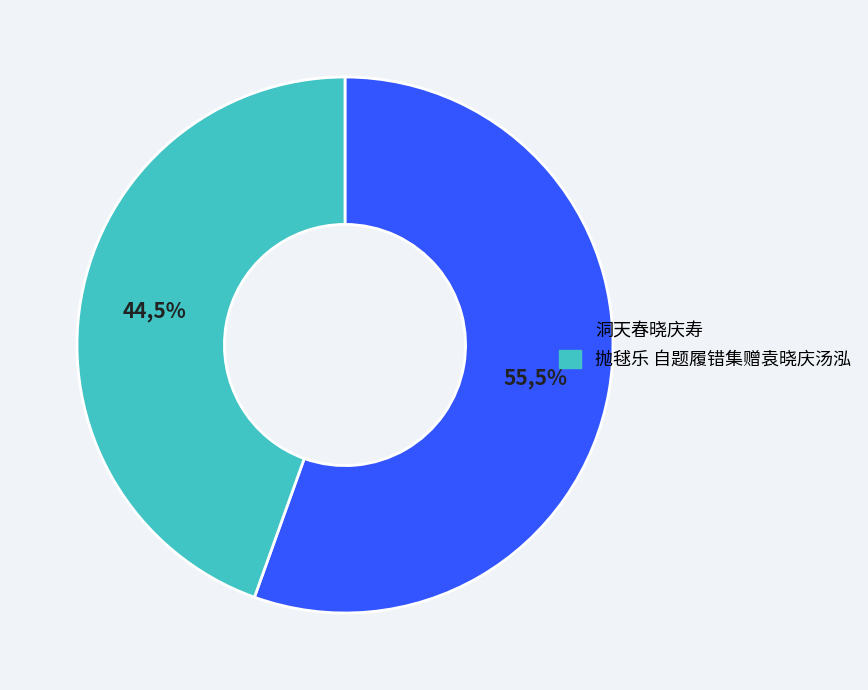

Does any single category account for the majority?

Yes